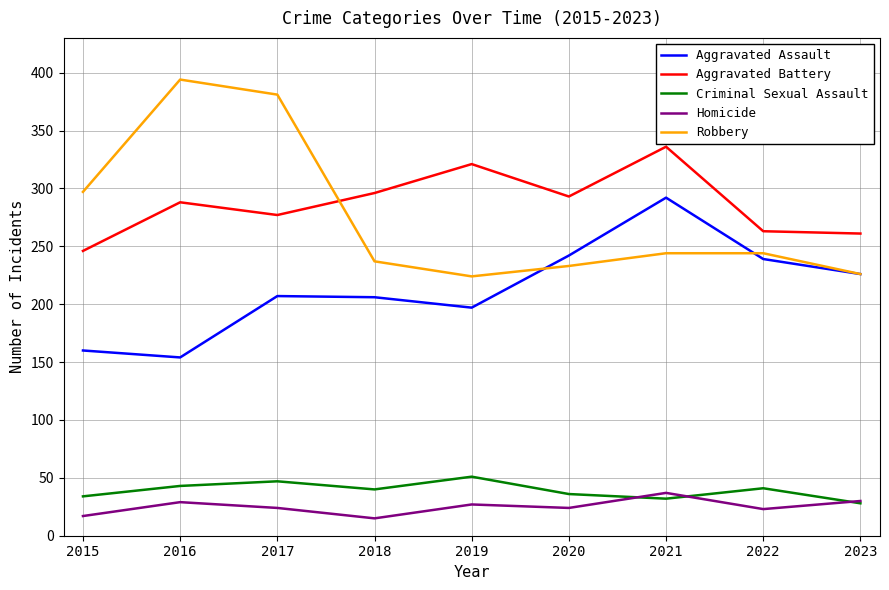

Where is Aggravated Assault nearest to the value 223?

2023